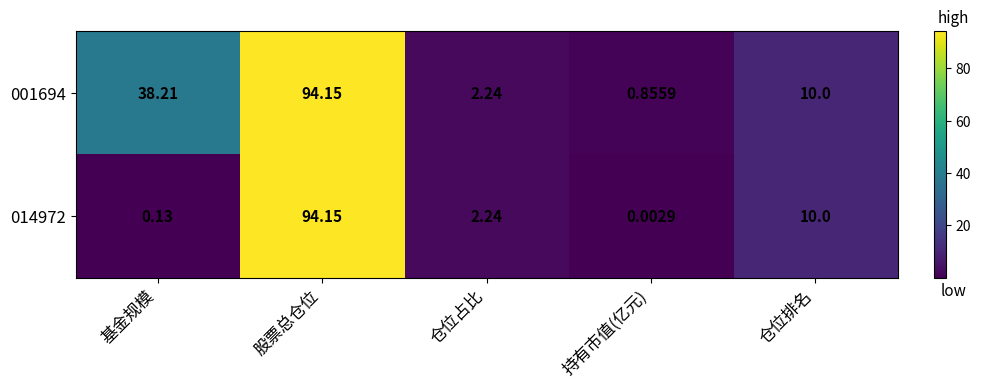

Where is 001694 nearest to the value 47?

基金规模